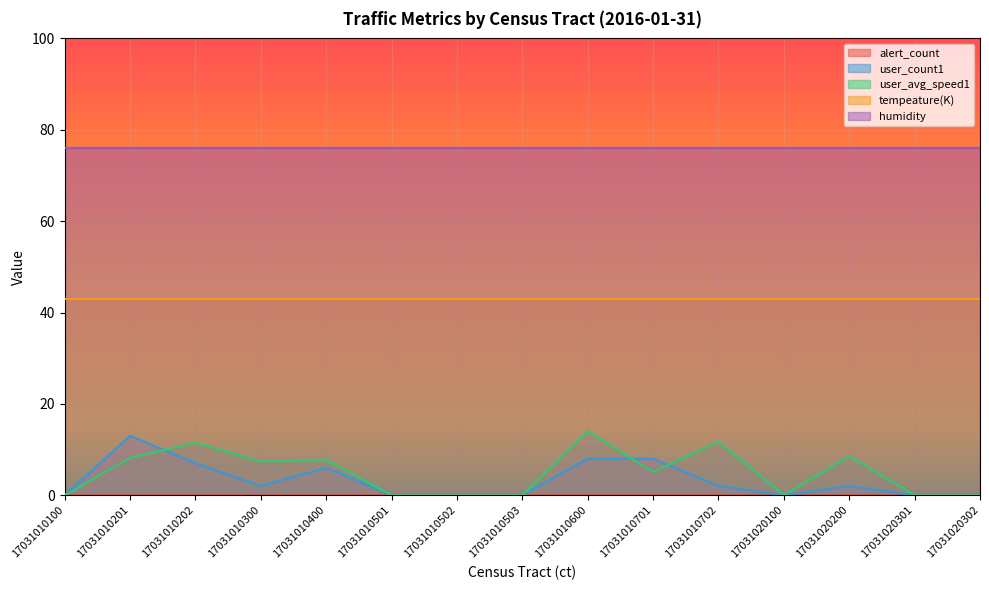

Does the chart display data point markers on the line(s)?

No